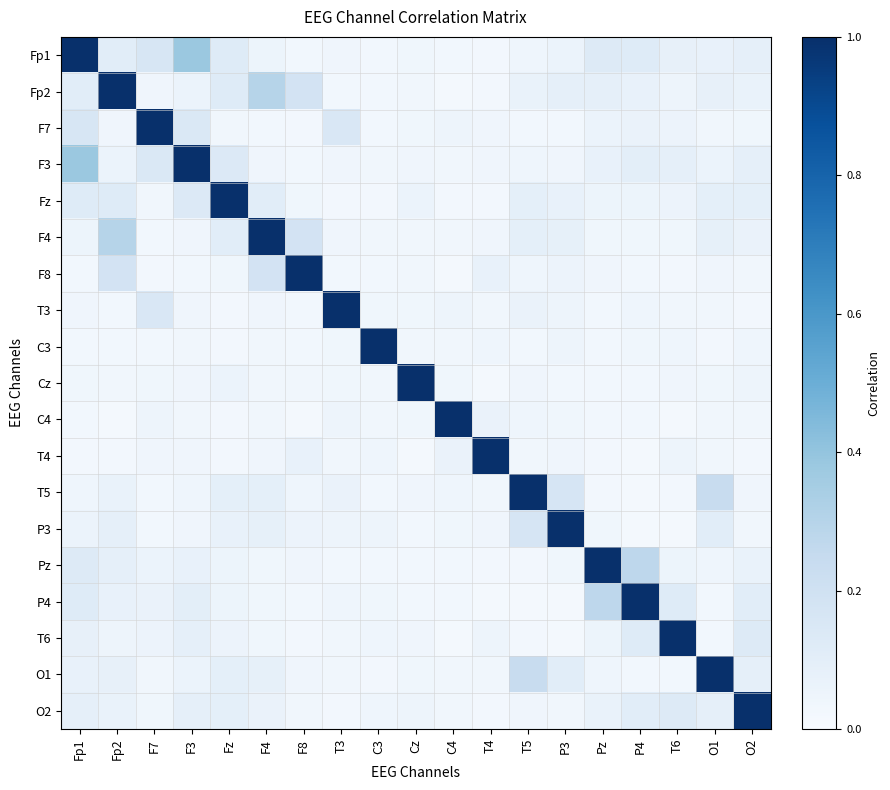

Reading right to left, transcribe all the data shown in this chart.

Fp1: O2=0.1	O1=0.1	T6=0.1	P4=0.1	Pz=0.1	P3=0.1	T5=0.0	T4=0.0	C4=0.0	Cz=0.0	C3=0.0	T3=0.0	F8=0.0	F4=0.1	Fz=0.1	F3=0.4	F7=0.2	Fp2=0.1	Fp1=1.0
Fp2: O2=0.1	O1=0.1	T6=0.0	P4=0.1	Pz=0.1	P3=0.1	T5=0.1	T4=0.0	C4=0.0	Cz=0.0	C3=0.0	T3=0.0	F8=0.2	F4=0.3	Fz=0.1	F3=0.1	F7=0.0	Fp2=1.0	Fp1=0.1
F7: O2=0.0	O1=0.0	T6=0.1	P4=0.1	Pz=0.1	P3=0.0	T5=0.0	T4=0.0	C4=0.0	Cz=0.0	C3=0.0	T3=0.1	F8=0.0	F4=0.0	Fz=0.0	F3=0.1	F7=1.0	Fp2=0.0	Fp1=0.2
F3: O2=0.1	O1=0.1	T6=0.1	P4=0.1	Pz=0.1	P3=0.0	T5=0.0	T4=0.0	C4=0.0	Cz=0.0	C3=0.0	T3=0.0	F8=0.0	F4=0.0	Fz=0.1	F3=1.0	F7=0.1	Fp2=0.1	Fp1=0.4
Fz: O2=0.1	O1=0.1	T6=0.1	P4=0.1	Pz=0.1	P3=0.1	T5=0.1	T4=0.0	C4=0.0	Cz=0.1	C3=0.0	T3=0.0	F8=0.0	F4=0.1	Fz=1.0	F3=0.1	F7=0.0	Fp2=0.1	Fp1=0.1
F4: O2=0.1	O1=0.1	T6=0.0	P4=0.0	Pz=0.0	P3=0.1	T5=0.1	T4=0.0	C4=0.0	Cz=0.0	C3=0.0	T3=0.0	F8=0.2	F4=1.0	Fz=0.1	F3=0.0	F7=0.0	Fp2=0.3	Fp1=0.1
F8: O2=0.0	O1=0.0	T6=0.0	P4=0.0	Pz=0.0	P3=0.1	T5=0.0	T4=0.1	C4=0.0	Cz=0.0	C3=0.0	T3=0.0	F8=1.0	F4=0.2	Fz=0.0	F3=0.0	F7=0.0	Fp2=0.2	Fp1=0.0
T3: O2=0.0	O1=0.0	T6=0.0	P4=0.0	Pz=0.0	P3=0.0	T5=0.1	T4=0.0	C4=0.0	Cz=0.0	C3=0.0	T3=1.0	F8=0.0	F4=0.0	Fz=0.0	F3=0.0	F7=0.1	Fp2=0.0	Fp1=0.0
C3: O2=0.0	O1=0.0	T6=0.0	P4=0.0	Pz=0.0	P3=0.0	T5=0.0	T4=0.0	C4=0.0	Cz=0.0	C3=1.0	T3=0.0	F8=0.0	F4=0.0	Fz=0.0	F3=0.0	F7=0.0	Fp2=0.0	Fp1=0.0
Cz: O2=0.1	O1=0.0	T6=0.0	P4=0.0	Pz=0.0	P3=0.0	T5=0.0	T4=0.0	C4=0.0	Cz=1.0	C3=0.0	T3=0.0	F8=0.0	F4=0.0	Fz=0.1	F3=0.0	F7=0.0	Fp2=0.0	Fp1=0.0
C4: O2=0.0	O1=0.0	T6=0.0	P4=0.0	Pz=0.0	P3=0.0	T5=0.0	T4=0.1	C4=1.0	Cz=0.0	C3=0.0	T3=0.0	F8=0.0	F4=0.0	Fz=0.0	F3=0.0	F7=0.0	Fp2=0.0	Fp1=0.0
T4: O2=0.0	O1=0.0	T6=0.0	P4=0.0	Pz=0.0	P3=0.0	T5=0.0	T4=1.0	C4=0.1	Cz=0.0	C3=0.0	T3=0.0	F8=0.1	F4=0.0	Fz=0.0	F3=0.0	F7=0.0	Fp2=0.0	Fp1=0.0
T5: O2=0.0	O1=0.2	T6=0.0	P4=0.0	Pz=0.0	P3=0.2	T5=1.0	T4=0.0	C4=0.0	Cz=0.0	C3=0.0	T3=0.1	F8=0.0	F4=0.1	Fz=0.1	F3=0.0	F7=0.0	Fp2=0.1	Fp1=0.0
P3: O2=0.0	O1=0.1	T6=0.0	P4=0.0	Pz=0.0	P3=1.0	T5=0.2	T4=0.0	C4=0.0	Cz=0.0	C3=0.0	T3=0.0	F8=0.1	F4=0.1	Fz=0.1	F3=0.0	F7=0.0	Fp2=0.1	Fp1=0.1
Pz: O2=0.1	O1=0.0	T6=0.1	P4=0.3	Pz=1.0	P3=0.0	T5=0.0	T4=0.0	C4=0.0	Cz=0.0	C3=0.0	T3=0.0	F8=0.0	F4=0.0	Fz=0.1	F3=0.1	F7=0.1	Fp2=0.1	Fp1=0.1
P4: O2=0.1	O1=0.0	T6=0.1	P4=1.0	Pz=0.3	P3=0.0	T5=0.0	T4=0.0	C4=0.0	Cz=0.0	C3=0.0	T3=0.0	F8=0.0	F4=0.0	Fz=0.1	F3=0.1	F7=0.1	Fp2=0.1	Fp1=0.1
T6: O2=0.1	O1=0.0	T6=1.0	P4=0.1	Pz=0.1	P3=0.0	T5=0.0	T4=0.0	C4=0.0	Cz=0.0	C3=0.0	T3=0.0	F8=0.0	F4=0.0	Fz=0.1	F3=0.1	F7=0.1	Fp2=0.0	Fp1=0.1
O1: O2=0.1	O1=1.0	T6=0.0	P4=0.0	Pz=0.0	P3=0.1	T5=0.2	T4=0.0	C4=0.0	Cz=0.0	C3=0.0	T3=0.0	F8=0.0	F4=0.1	Fz=0.1	F3=0.1	F7=0.0	Fp2=0.1	Fp1=0.1
O2: O2=1.0	O1=0.1	T6=0.1	P4=0.1	Pz=0.1	P3=0.0	T5=0.0	T4=0.0	C4=0.0	Cz=0.1	C3=0.0	T3=0.0	F8=0.0	F4=0.1	Fz=0.1	F3=0.1	F7=0.0	Fp2=0.1	Fp1=0.1